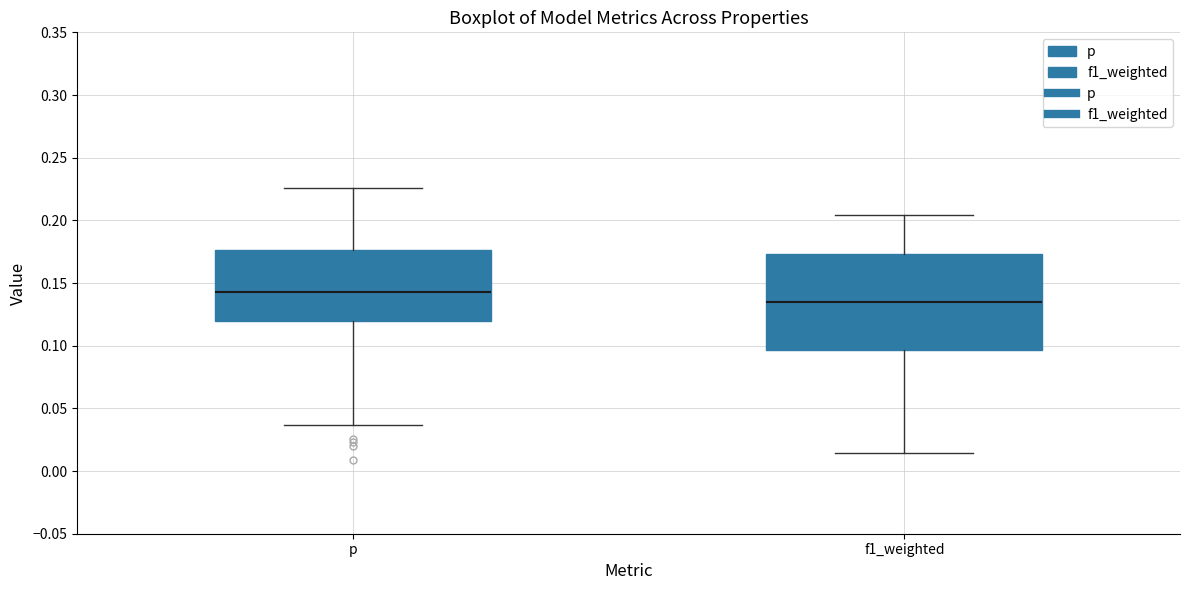

Where does the lower whisker of the box for f1_weighted end on the y-axis? The values are not printed on the chart, so give them approximately, as read against the axis.

0.015